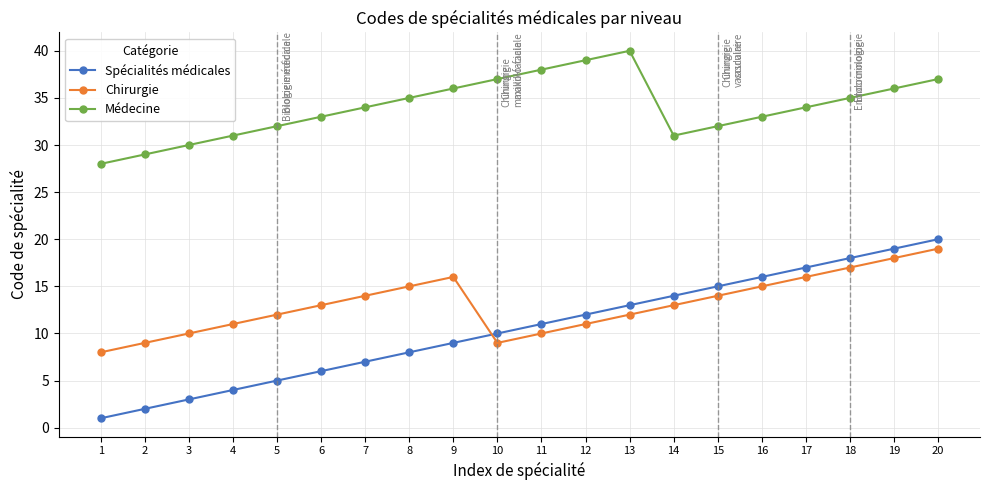

True or false: Médecine has more than 2 interior local peaks.

False